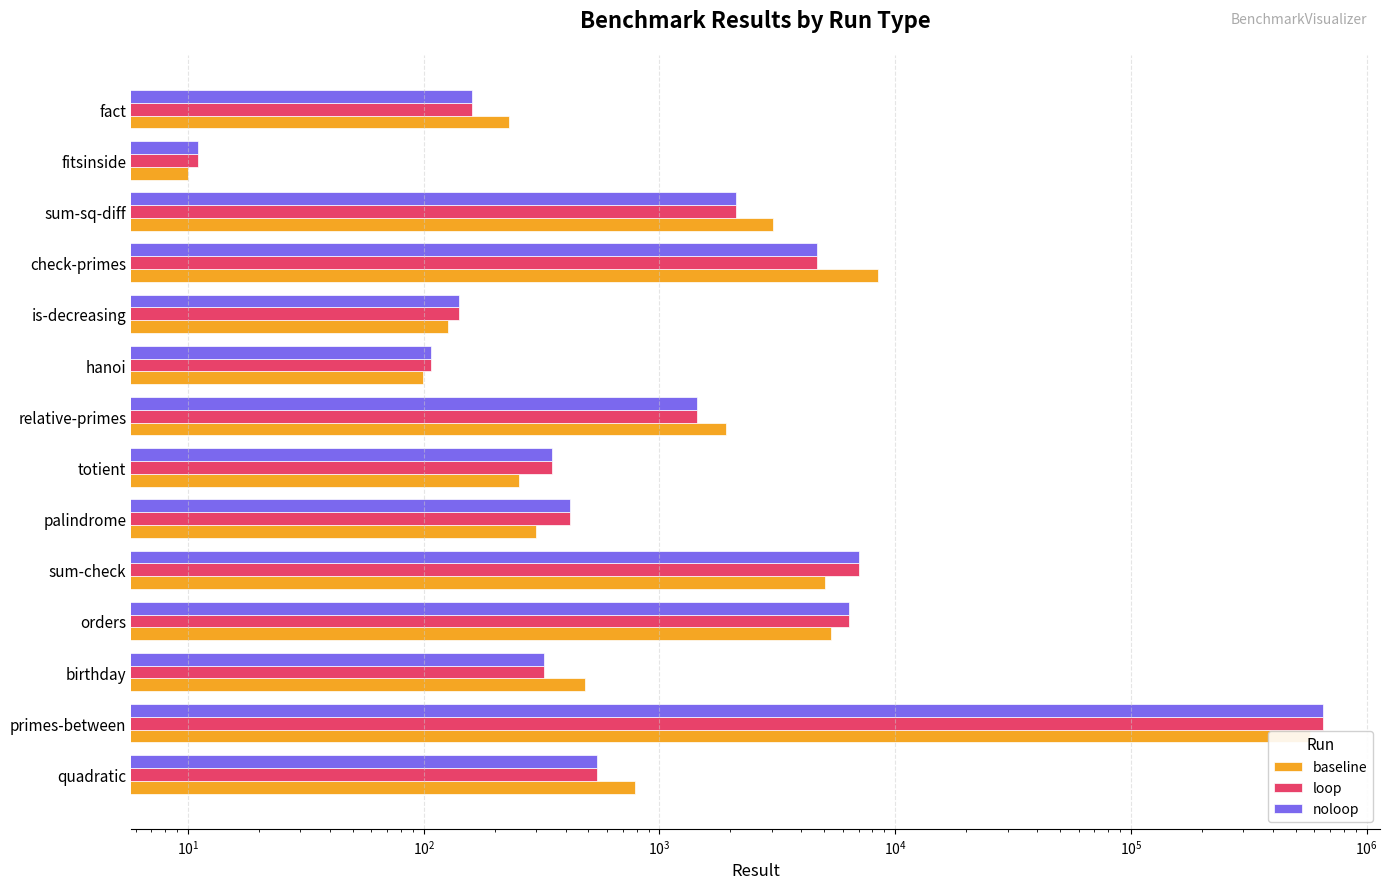

How many categories are shown in the chart?

14